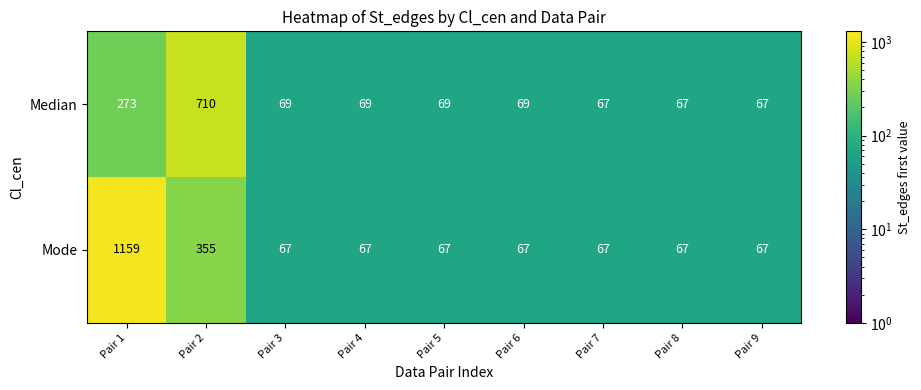

Count the number of data series in this chart.

2